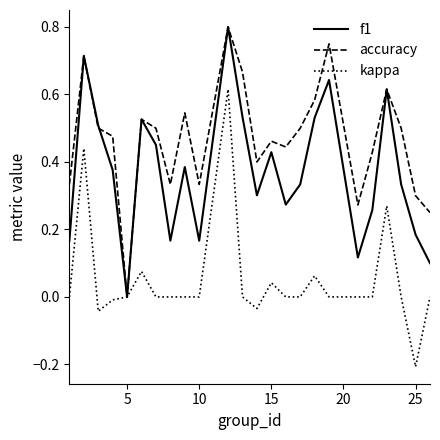

List the series in order of their overall mean, highest first.

accuracy, f1, kappa